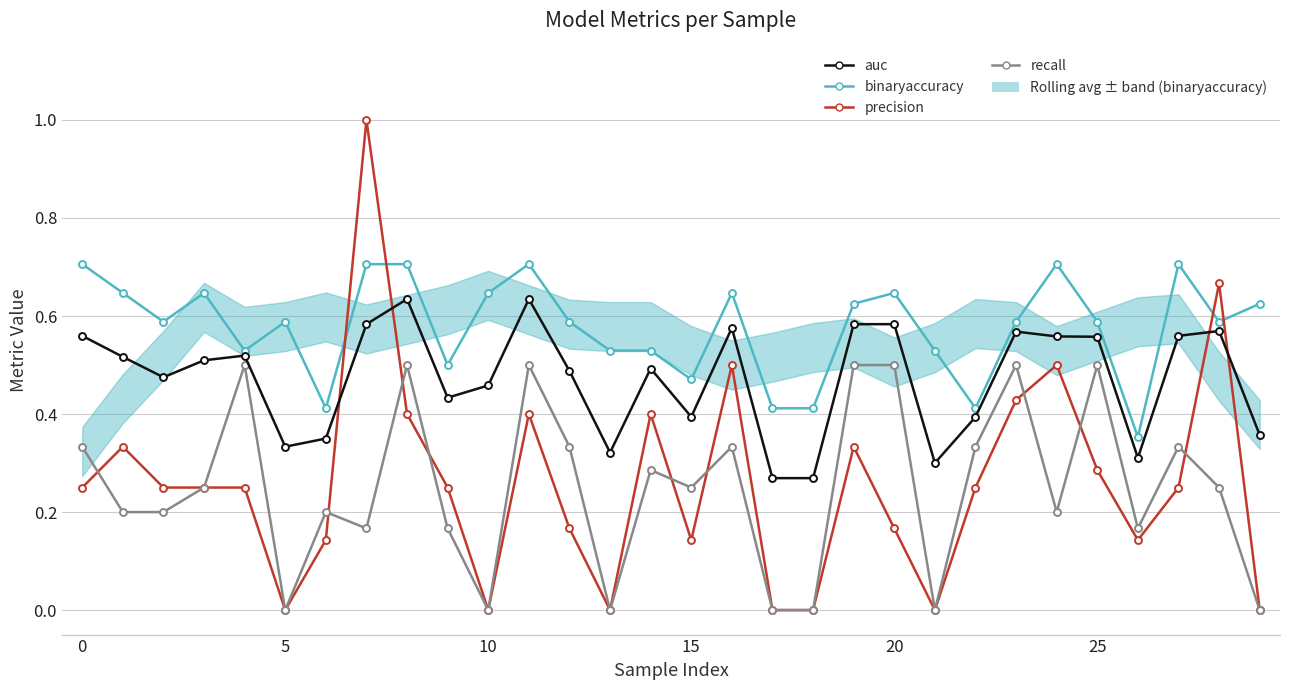

True or false: recall and auc cross at least once.

False